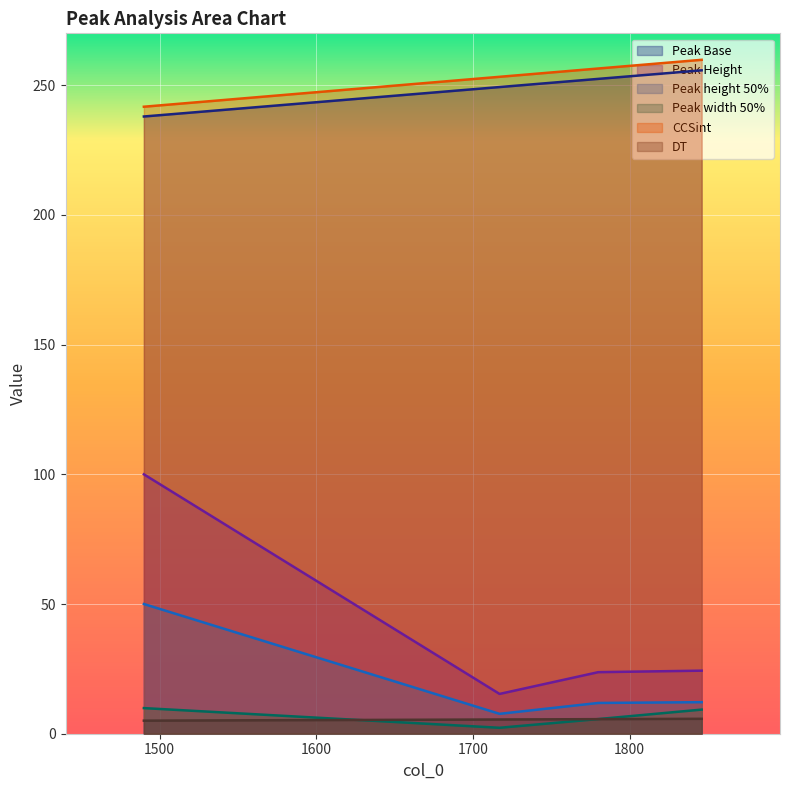

Between 1780 and 1846, which is larger?

1846